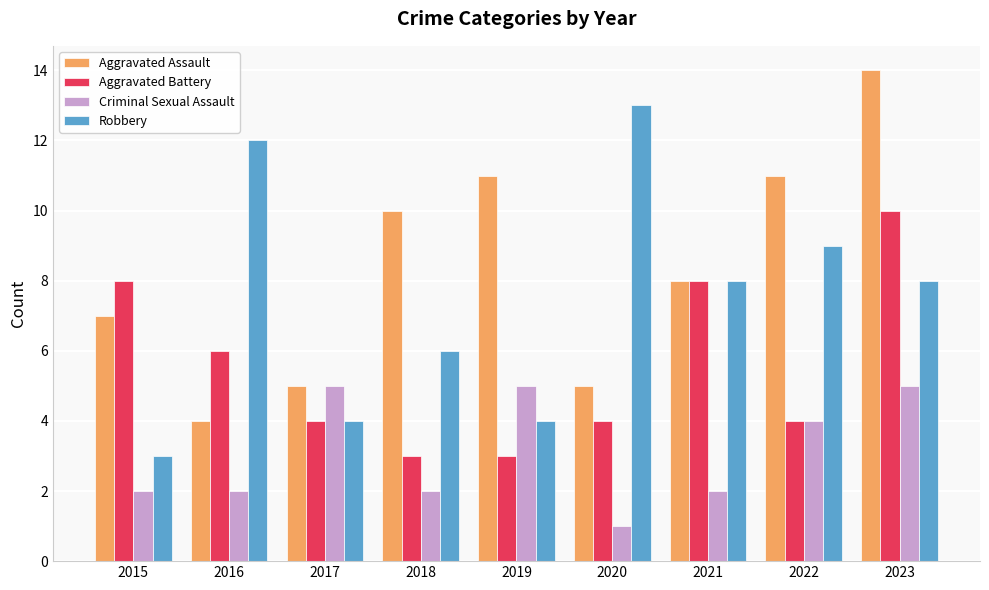

Is it true that Aggravated Assault equals 6 at 2019?

False